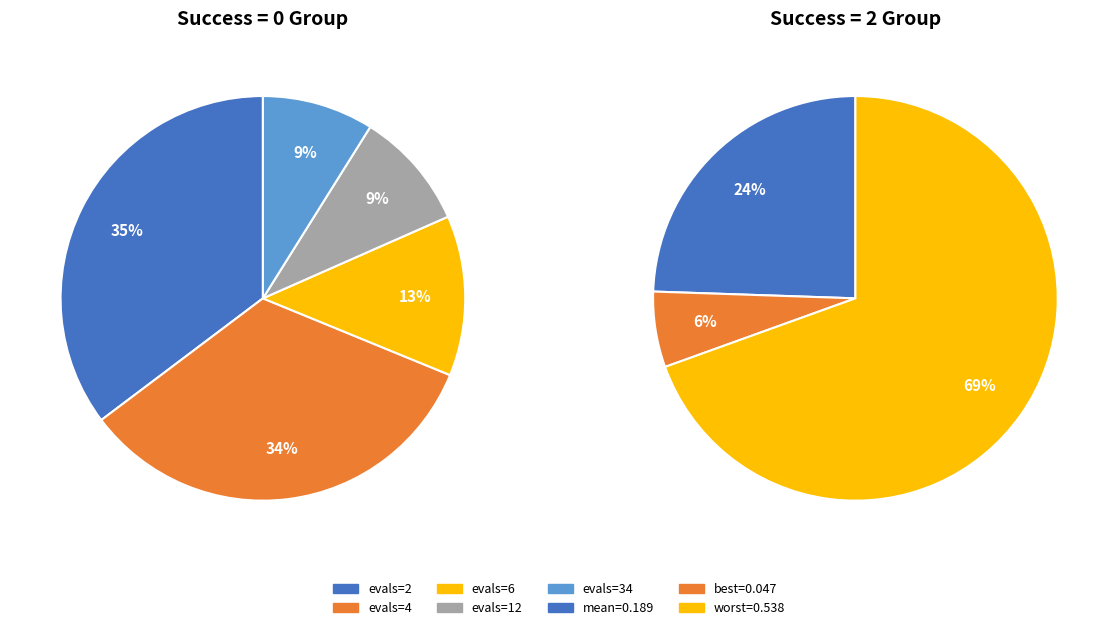

Is it true that 0 (evals=12) is 1% of the pie?

False